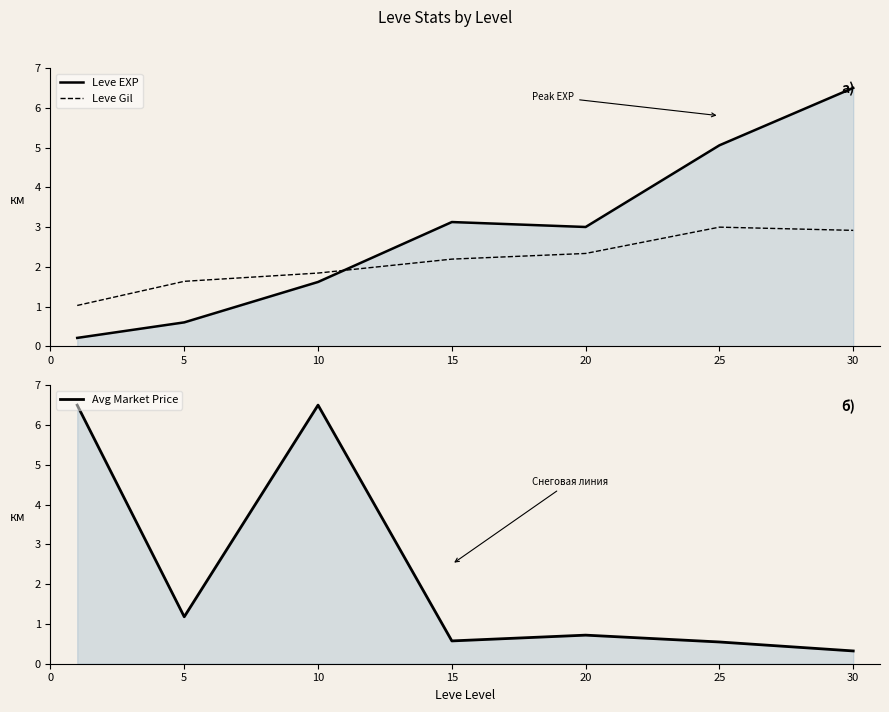

Between −5 and 10, which series saw the biggest shift?

Avg Market Price